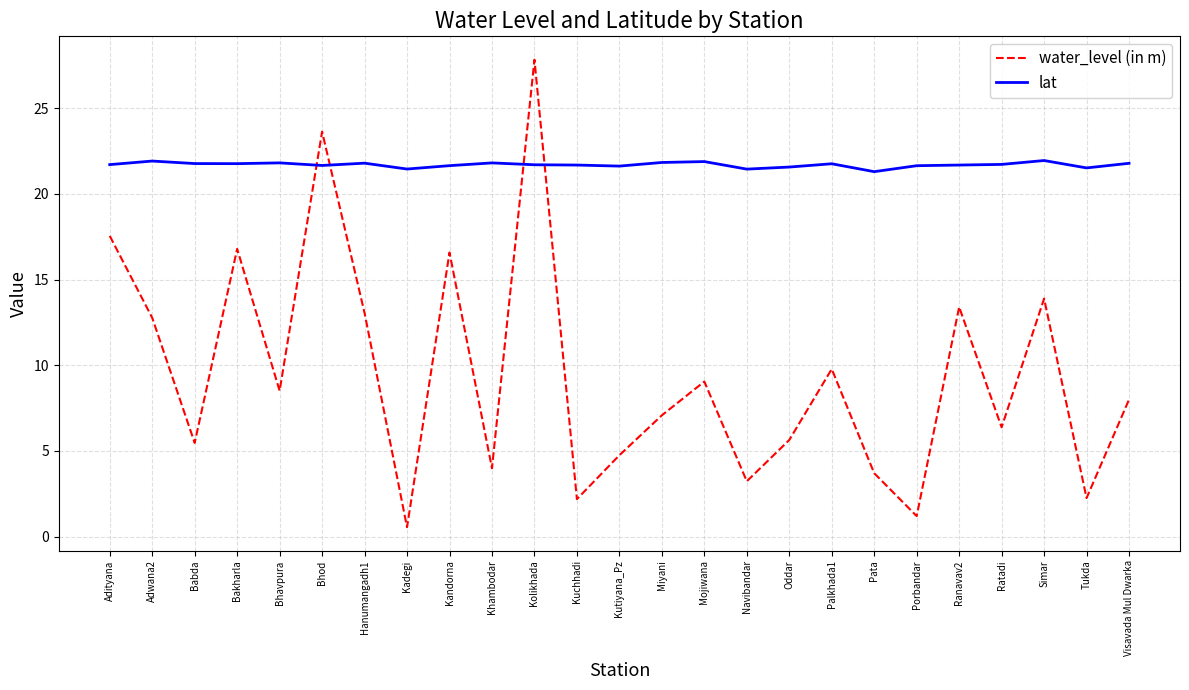

True or false: water_level (in m) has a value of 4.1 at Ratadi.

False